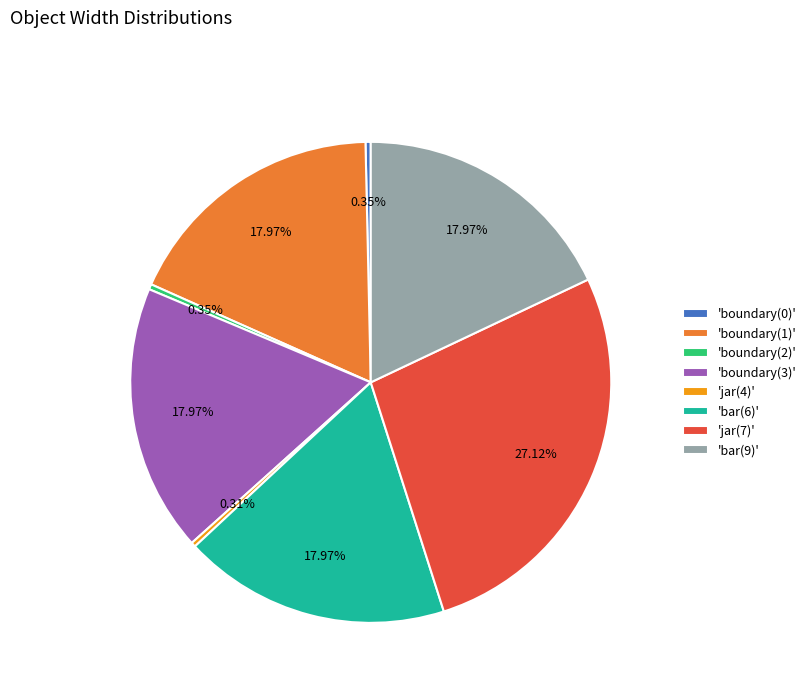

Count the number of slices in the pie.

8